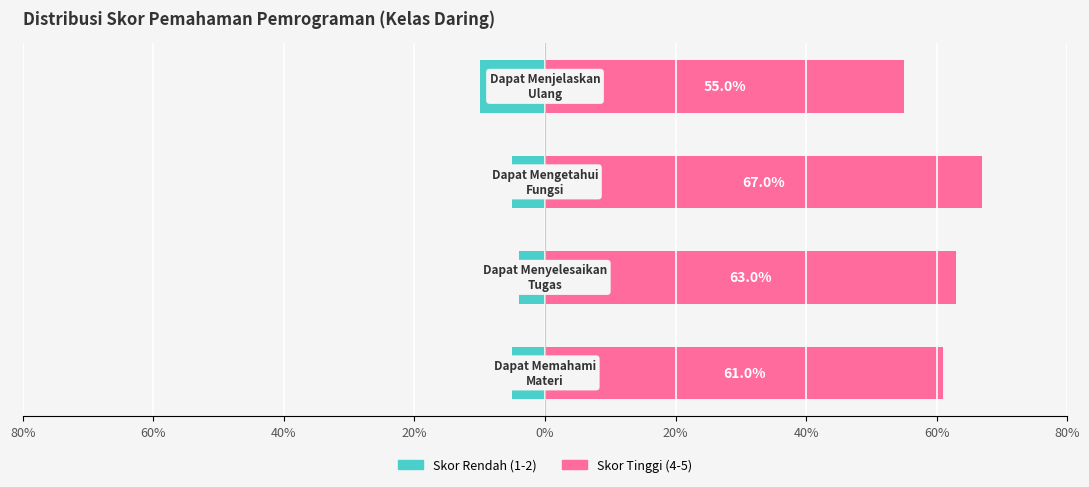

Read the Skor Rendah (1-2) value at 80%.

-5